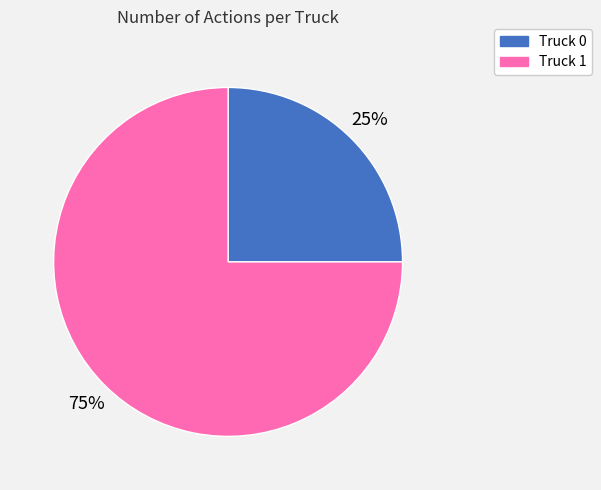

Which has a higher value, Truck 1 or Truck 0?

Truck 1